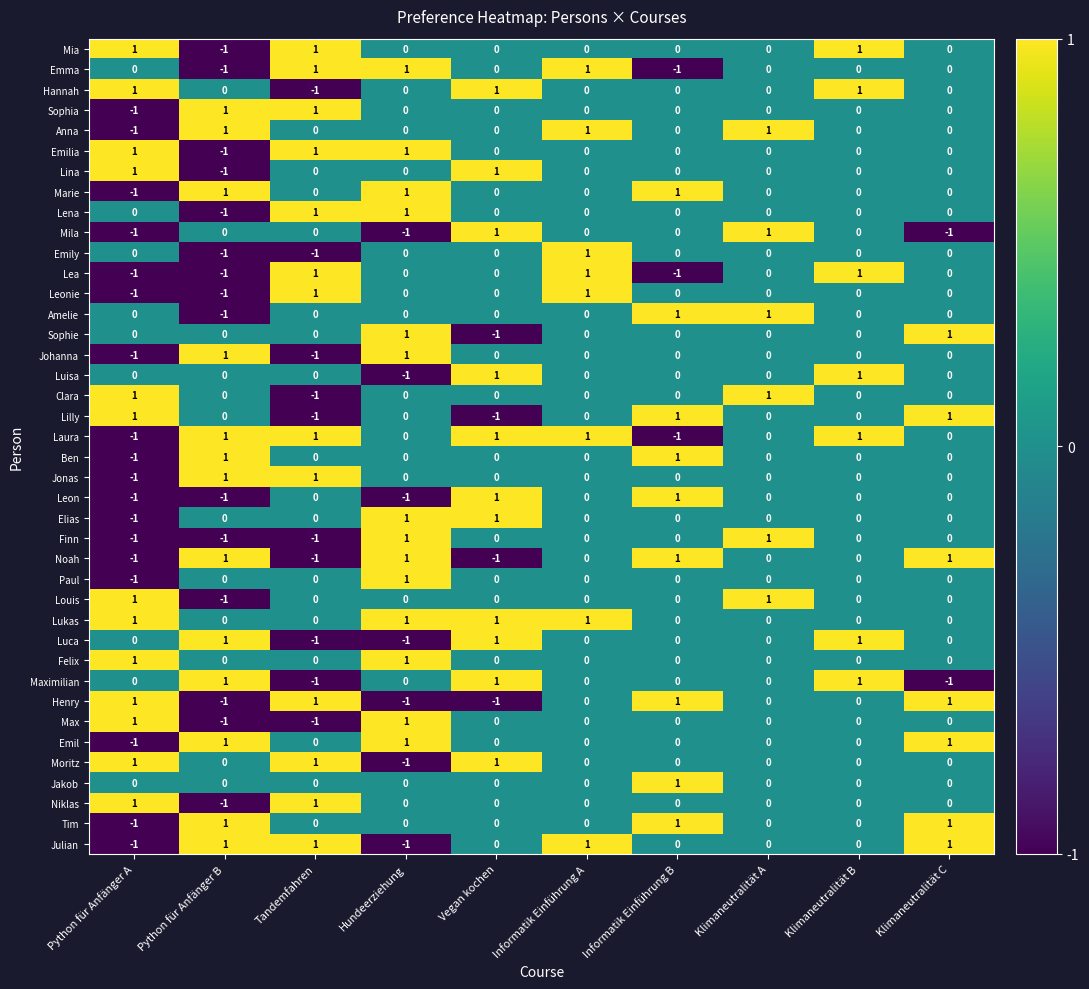

What is the total value across all series at Informatik Einführung B?

6